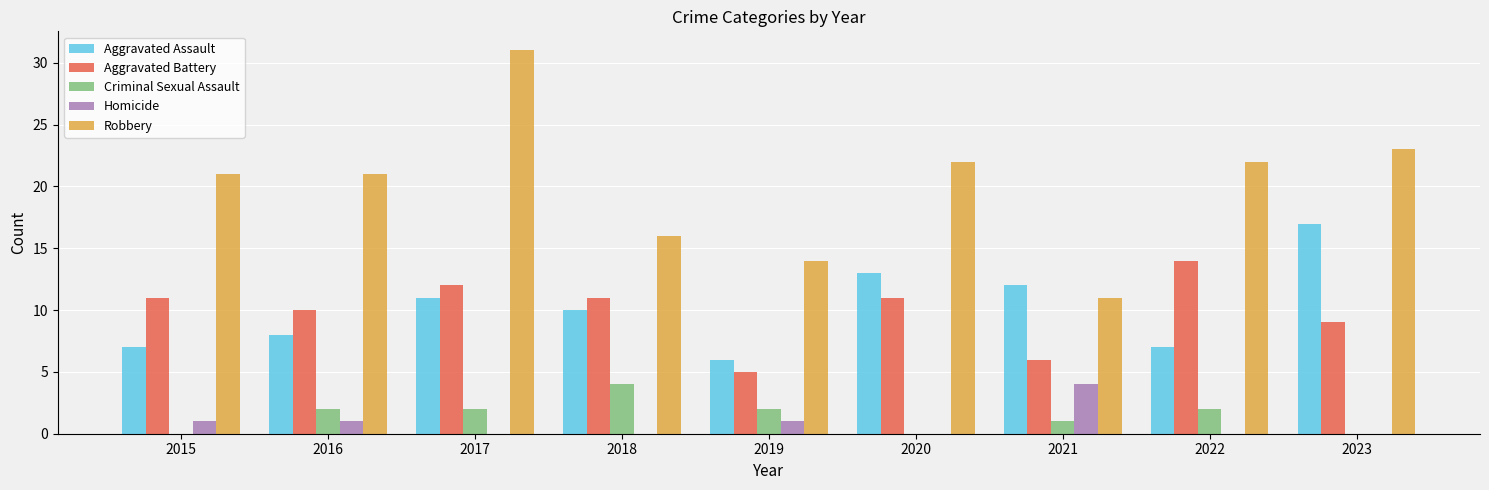

At which category is the sum across all series the highest?

2017